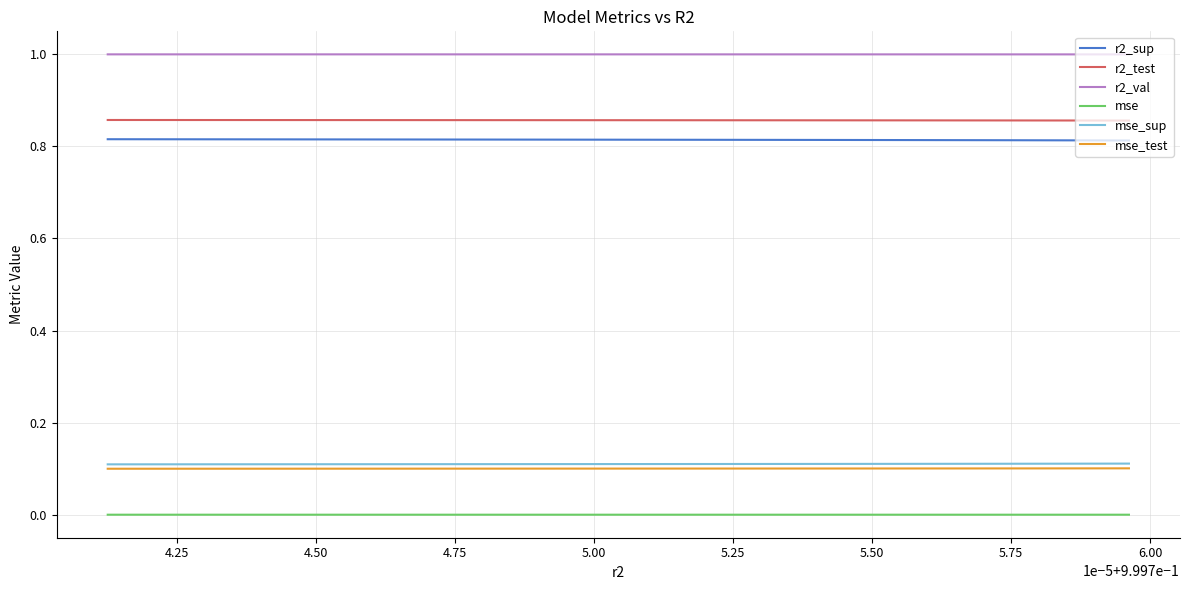

True or false: r2_test and r2_val cross at least once.

False